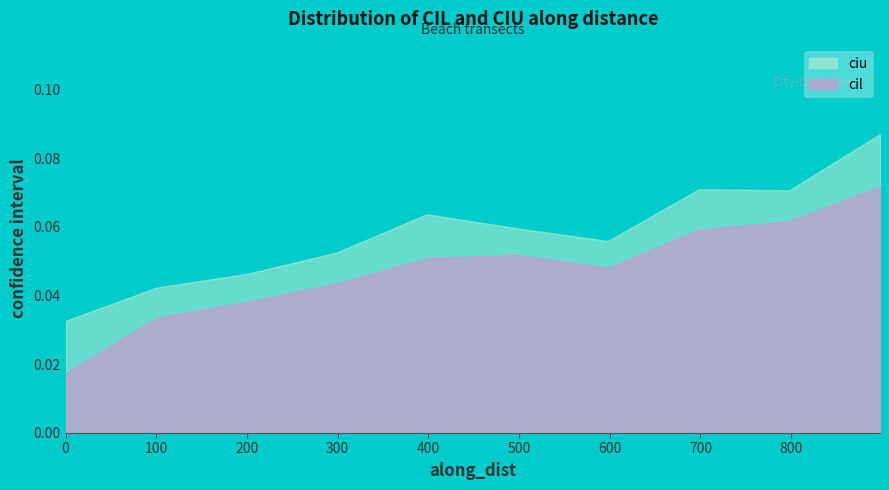

Which series has the largest total across all categories?

ciu